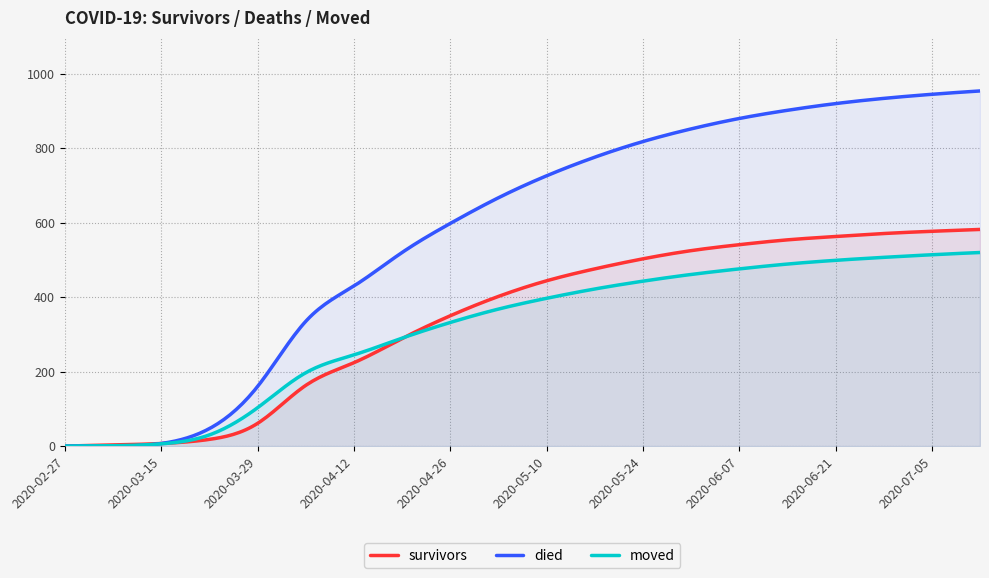

Does the chart display data point markers on the line(s)?

No